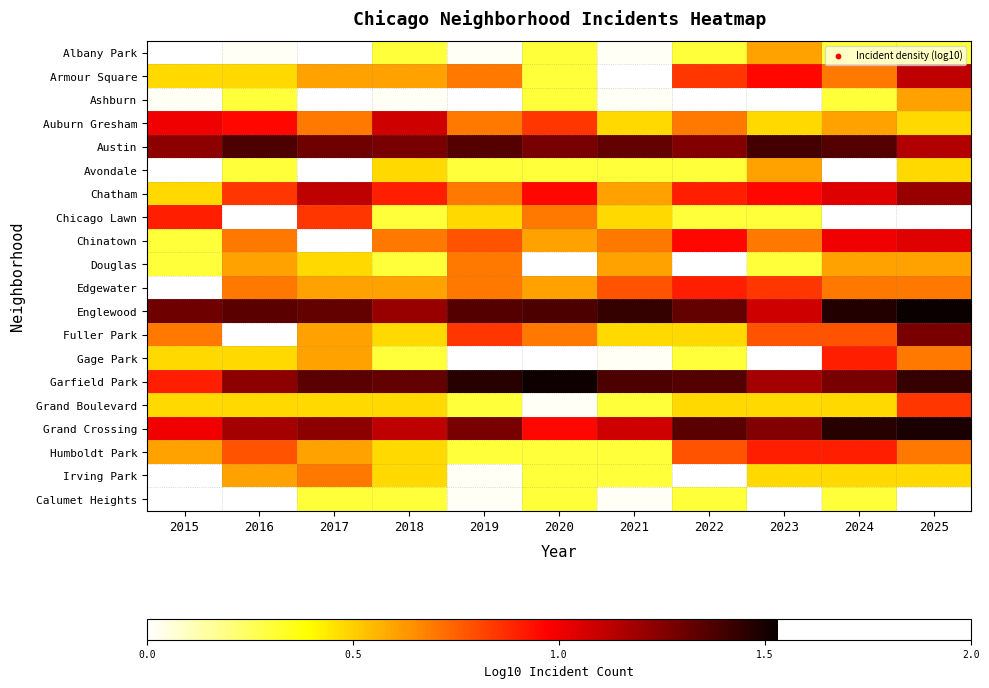

At 2022, list the series in order from largest to smallest.

Garfield Park, Grand Crossing, Englewood, Austin, Chinatown, Chatham, Edgewater, Armour Square, Humboldt Park, Auburn Gresham, Fuller Park, Grand Boulevard, Albany Park, Avondale, Chicago Lawn, Gage Park, Calumet Heights, Ashburn, Douglas, Irving Park